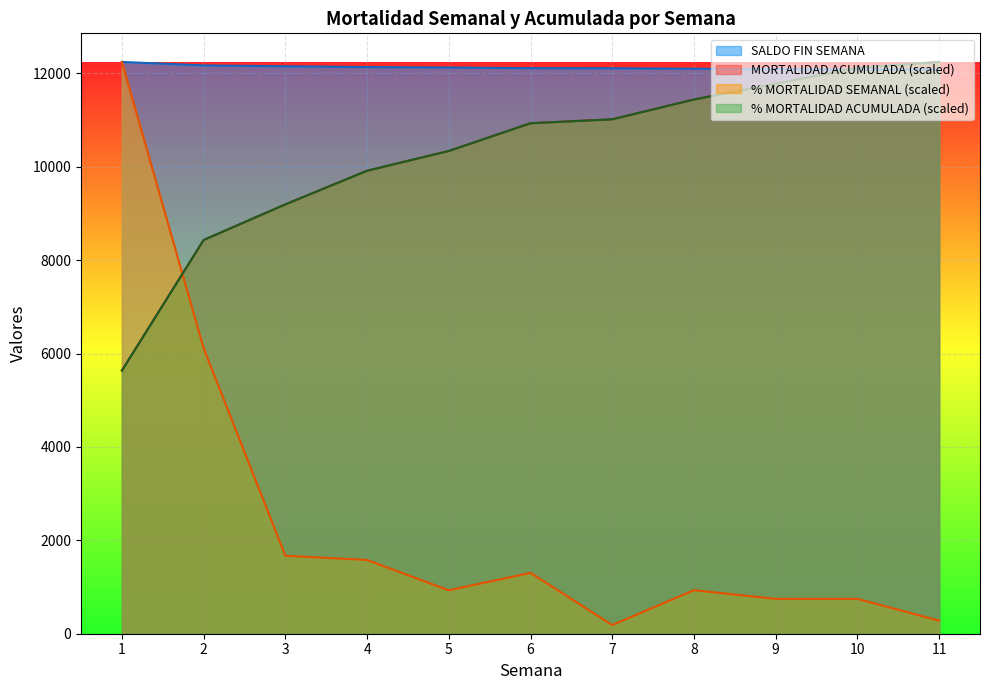

True or false: SALDO FIN SEMANA and % MORTALIDAD SEMANAL cross at least once.

False